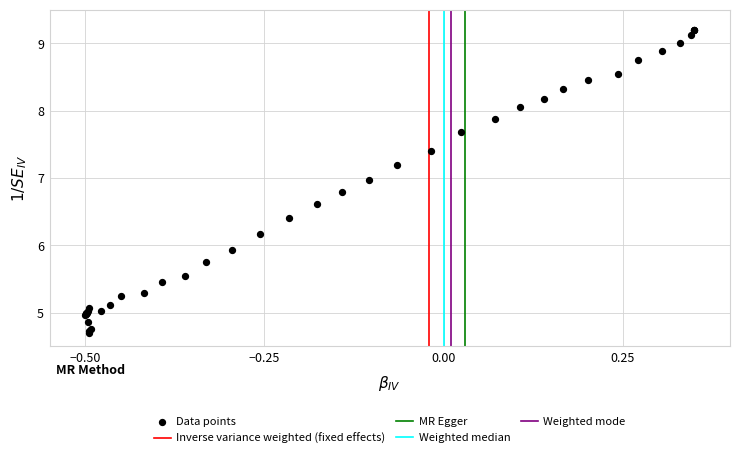

What Y value in the scatter plot is closest to 6?

5.9